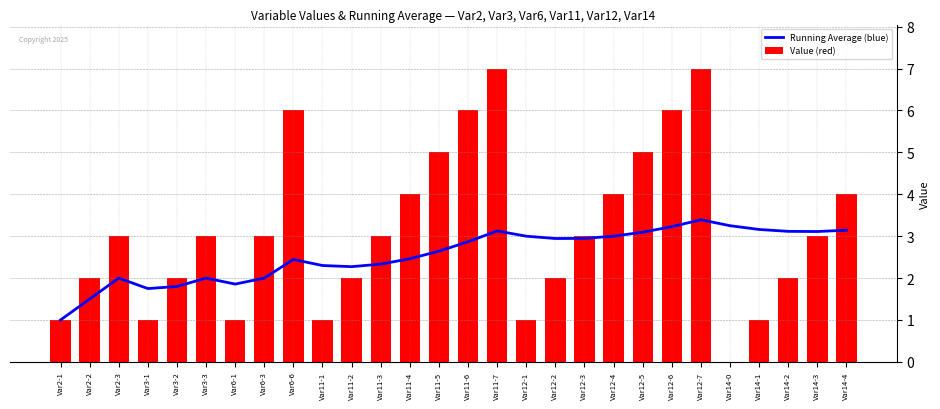

Rank the categories by Running Average (blue) value from highest to lowest.

Var12-7, Var14-0, Var12-6, Var14-1, Var14-4, Var11-7, Var14-2, Var14-3, Var12-5, Var12-1, Var12-4, Var12-3, Var12-2, Var11-6, Var11-5, Var11-4, Var6-6, Var11-3, Var11-1, Var11-2, Var2-3, Var3-3, Var6-3, Var6-1, Var3-2, Var3-1, Var2-2, Var2-1